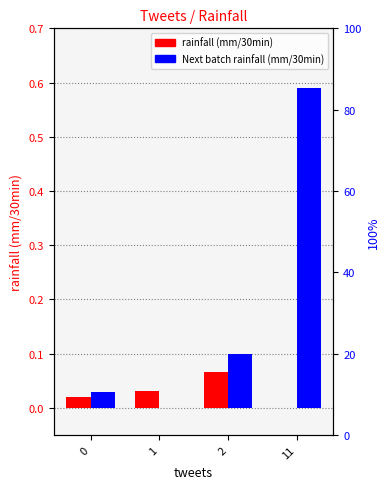

How many bars are there in total?

8